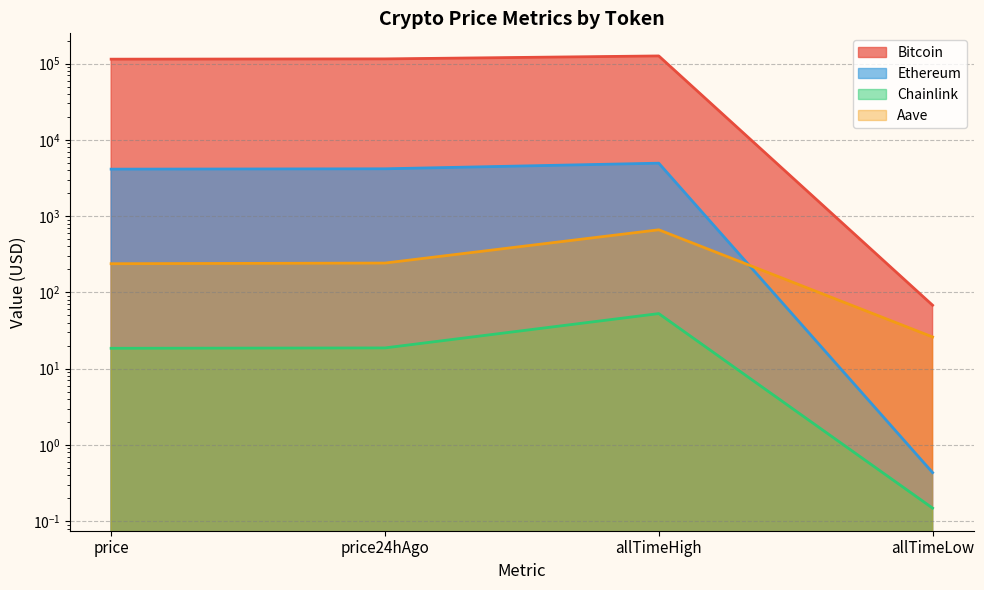

Between price24hAgo and allTimeLow, which series saw the biggest shift?

Bitcoin